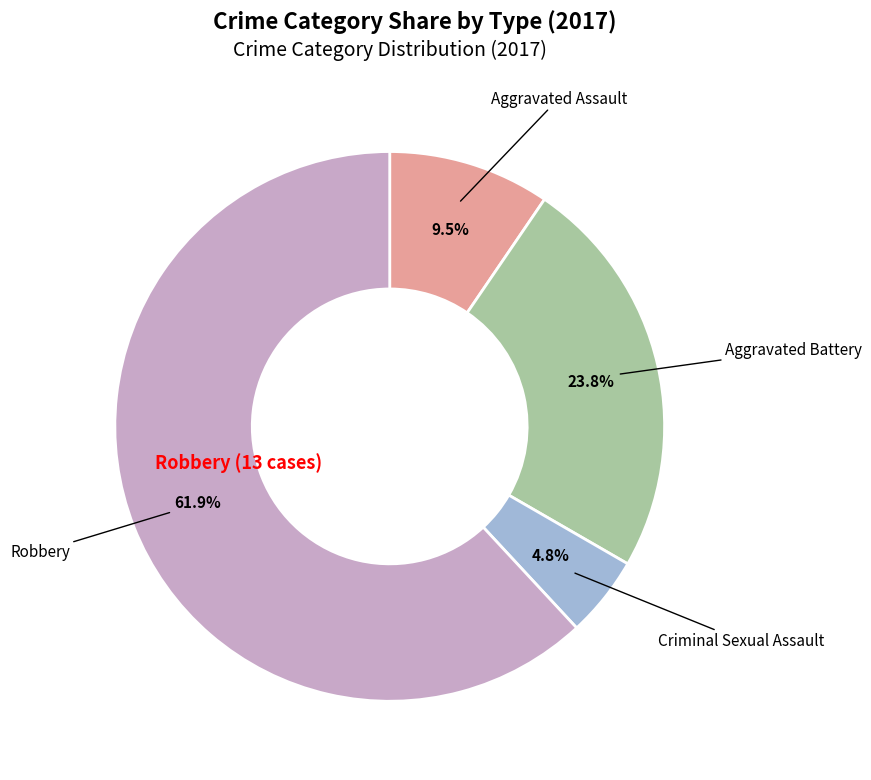

Is there a majority slice in this chart?

Yes